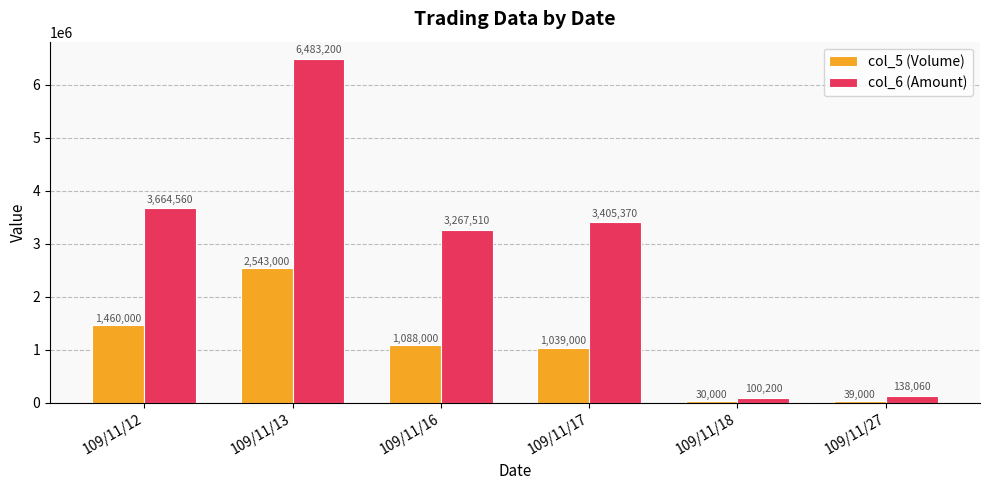

How many bars are there in total?

12